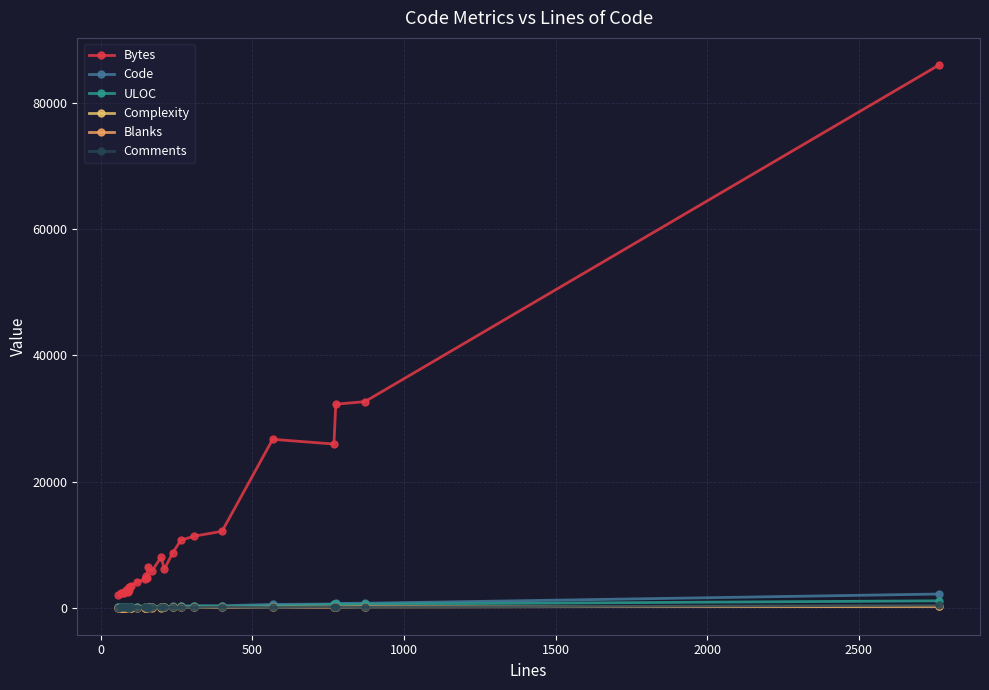

True or false: Bytes and Complexity cross at least once.

False